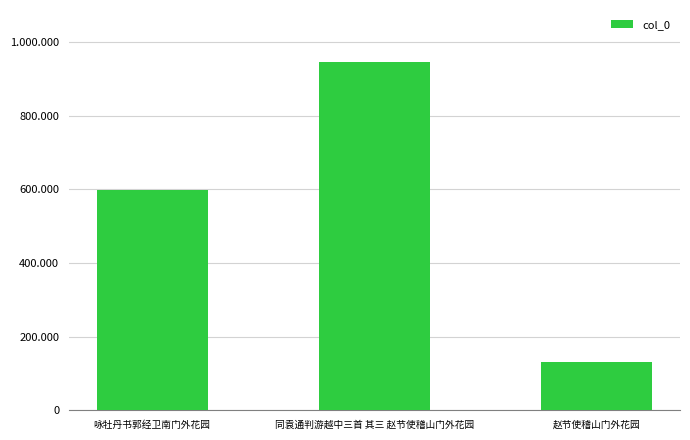

What is the difference between the maximum and minimum values?

814316